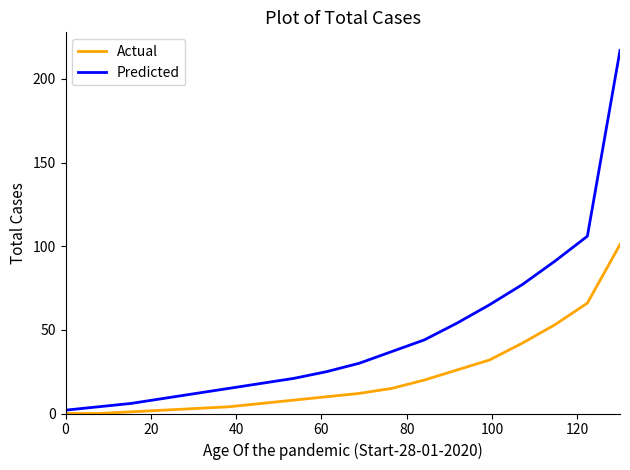

What is the highest value of the Actual series?

101